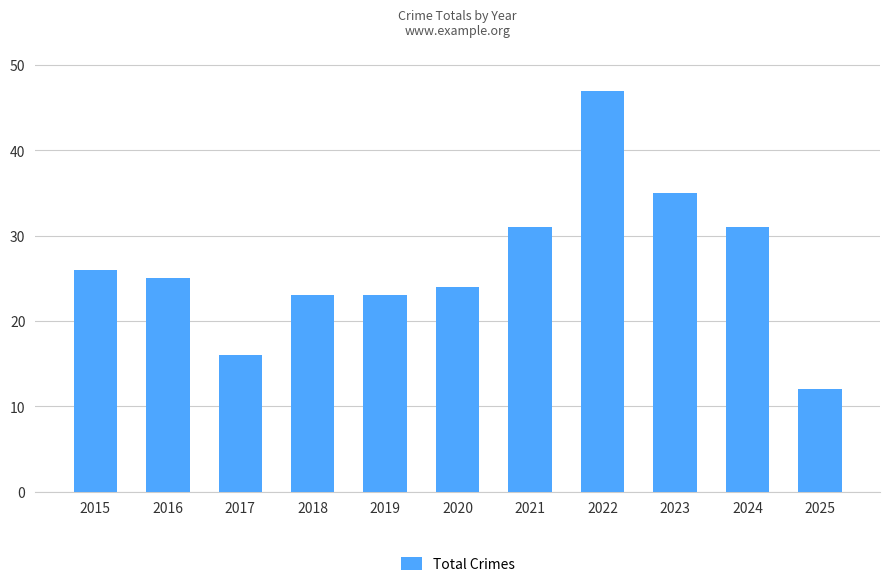

The value at 2024 is 11. True or false?

False